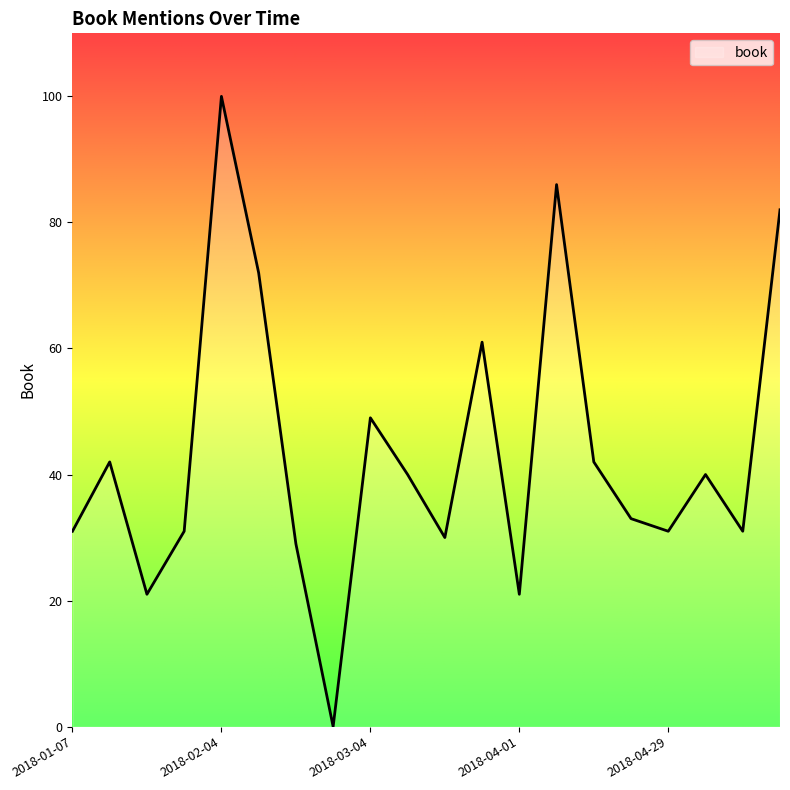

What is the difference between the maximum and minimum values?

100